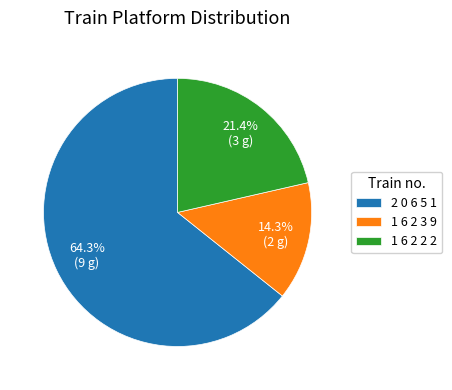

Count the number of slices in the pie.

3